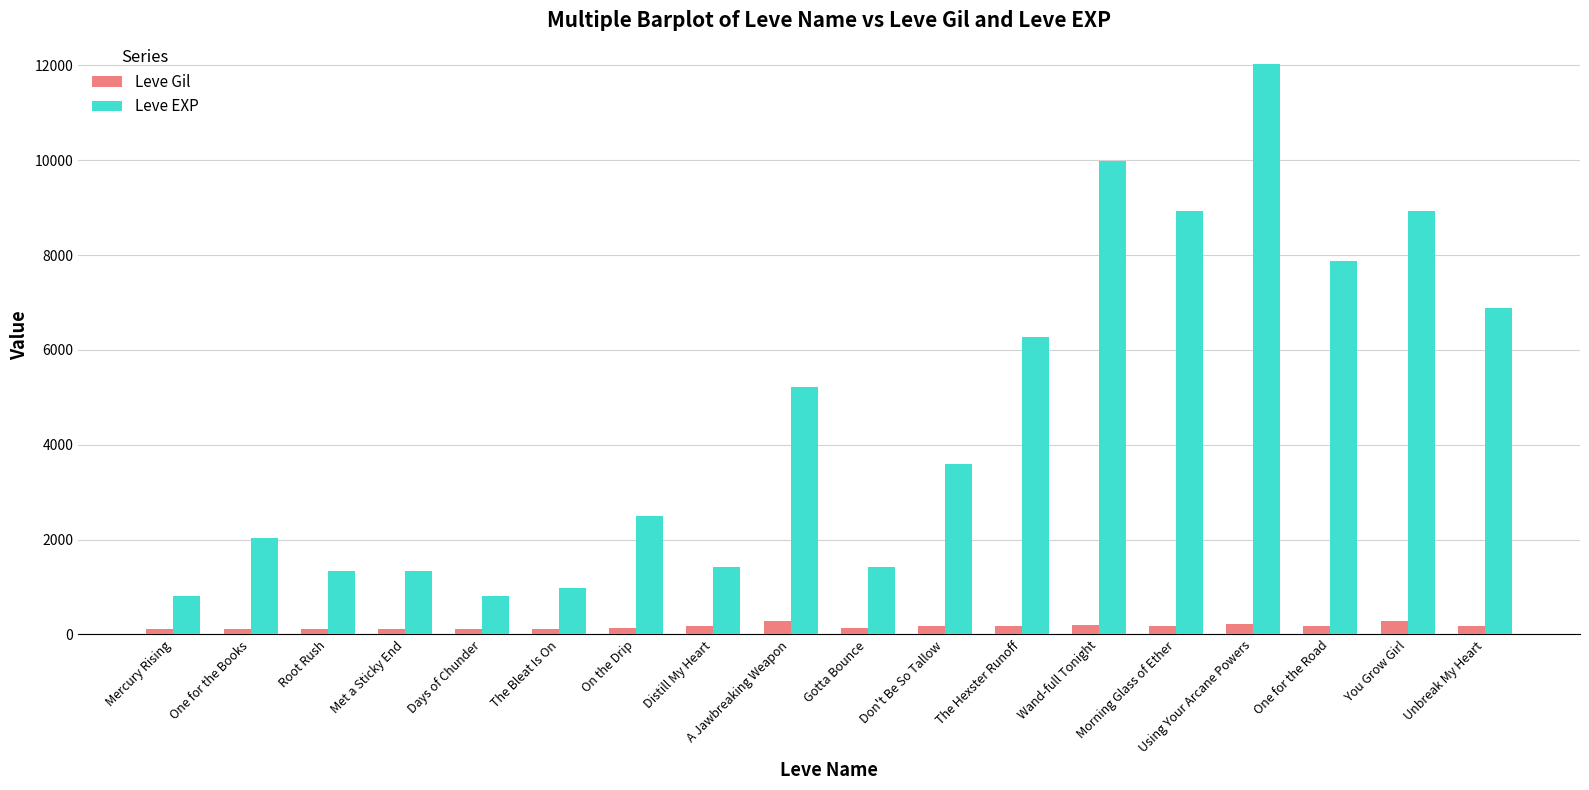

How many bars are there in each group?

2